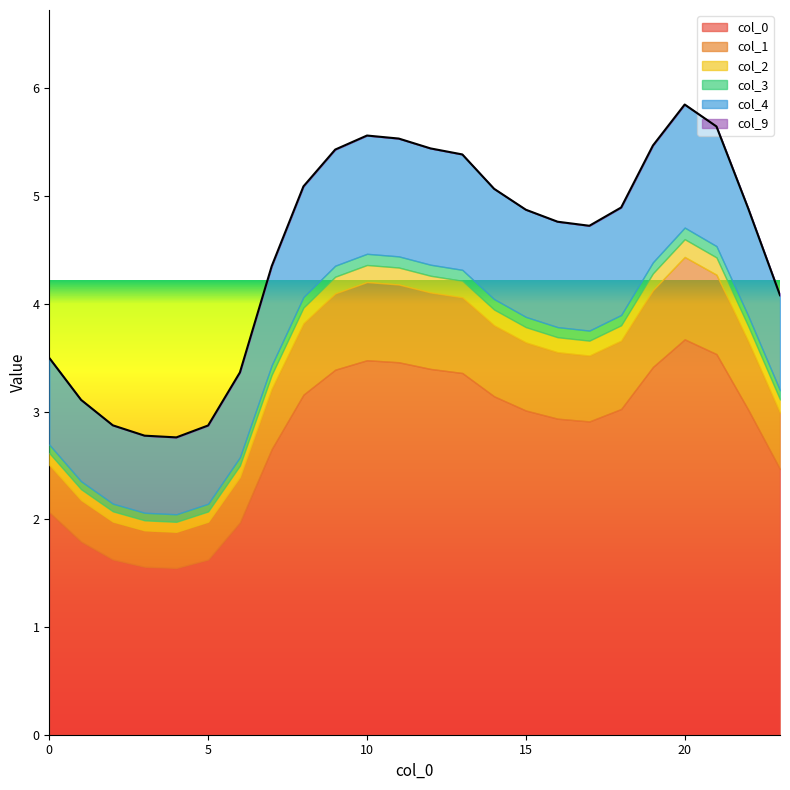

Reading left to right, transcribe all the data shown in this chart.

0: 2.1	1.8	1.6	1.6	1.5	1.6	2.0	2.7	3.2	3.4	3.5	3.5	3.4	3.4	3.1	3.0	2.9	2.9	3.0	3.4	3.7	3.5	3.0	2.5
1: 0.4	0.4	0.4	0.3	0.3	0.4	0.4	0.6	0.7	0.7	0.7	0.7	0.7	0.7	0.7	0.6	0.6	0.6	0.6	0.7	0.8	0.7	0.6	0.5
2: 0.1	0.1	0.1	0.1	0.1	0.1	0.1	0.1	0.1	0.2	0.2	0.2	0.2	0.2	0.1	0.1	0.1	0.1	0.1	0.2	0.2	0.2	0.1	0.1
3: 0.1	0.1	0.1	0.1	0.1	0.1	0.1	0.1	0.1	0.1	0.1	0.1	0.1	0.1	0.1	0.1	0.1	0.1	0.1	0.1	0.1	0.1	0.1	0.1
4: 0.8	0.8	0.7	0.7	0.7	0.7	0.8	0.9	1.0	1.1	1.1	1.1	1.1	1.1	1.0	1.0	1.0	1.0	1.0	1.1	1.1	1.1	1.0	0.9
9: 0.0	0.0	0.0	0.0	0.0	0.0	0.0	0.0	0.0	0.0	0.0	0.0	0.0	0.0	0.0	0.0	0.0	0.0	0.0	0.0	0.0	0.0	0.0	0.0